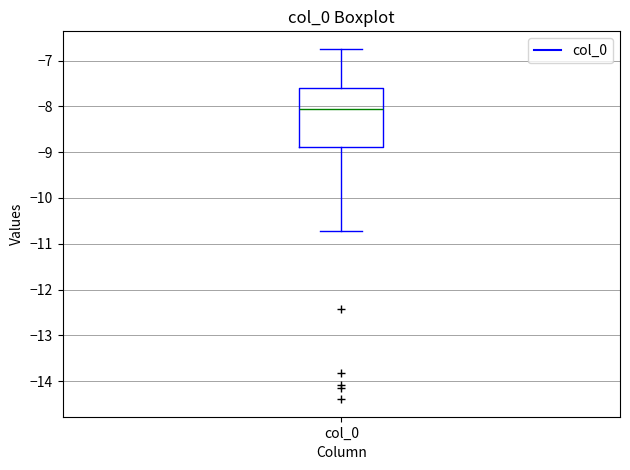

Read this box plot against the y-axis: the position of the median line, the range covered by the box, and the ends of both whiskers. The values are not printed on the chart, so give them approximately, as read against the axis.

median -8.1, box -8.9 to -7.6, whiskers -10.7 to -6.7